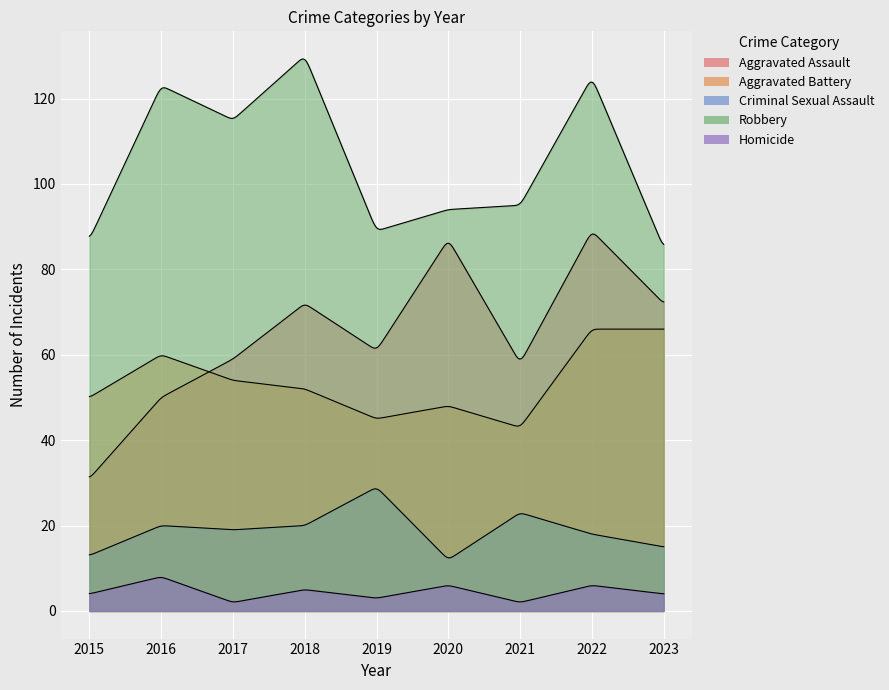

How many series are shown in this chart?

5